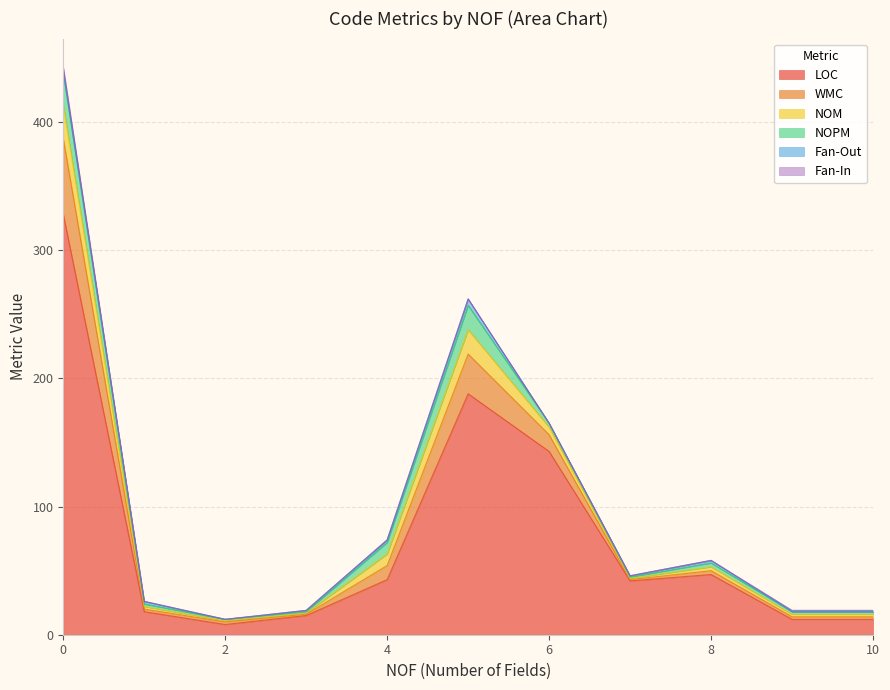

Is the value of Fan-In at 6 greater than the value of NOM at 10?

No